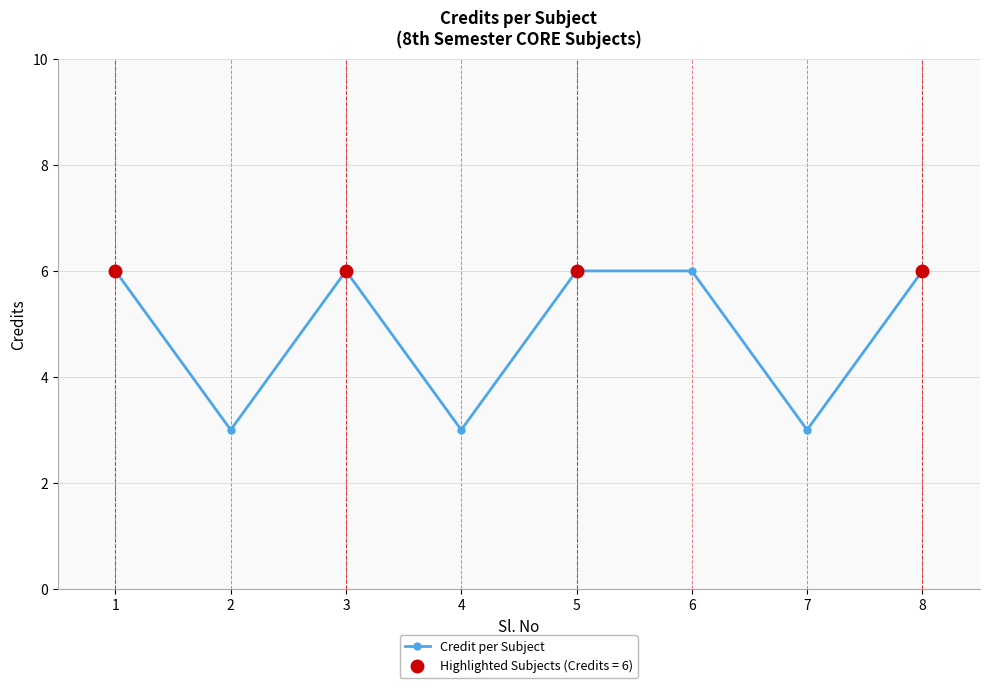

What is the sum of all values?

39